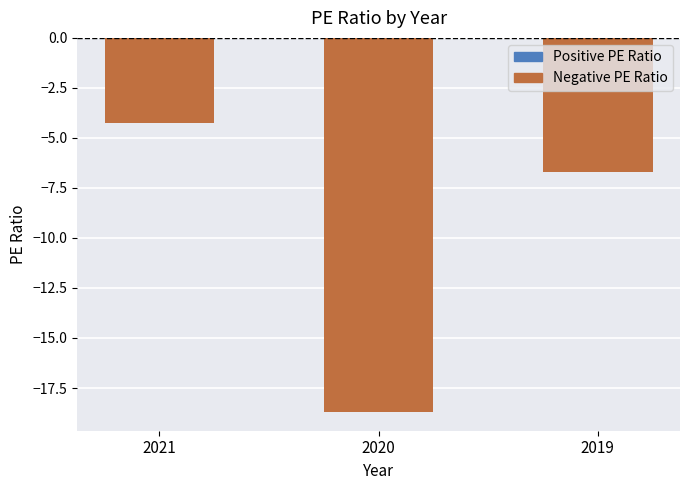

Which has a higher value, 2019 or 2020?

2019